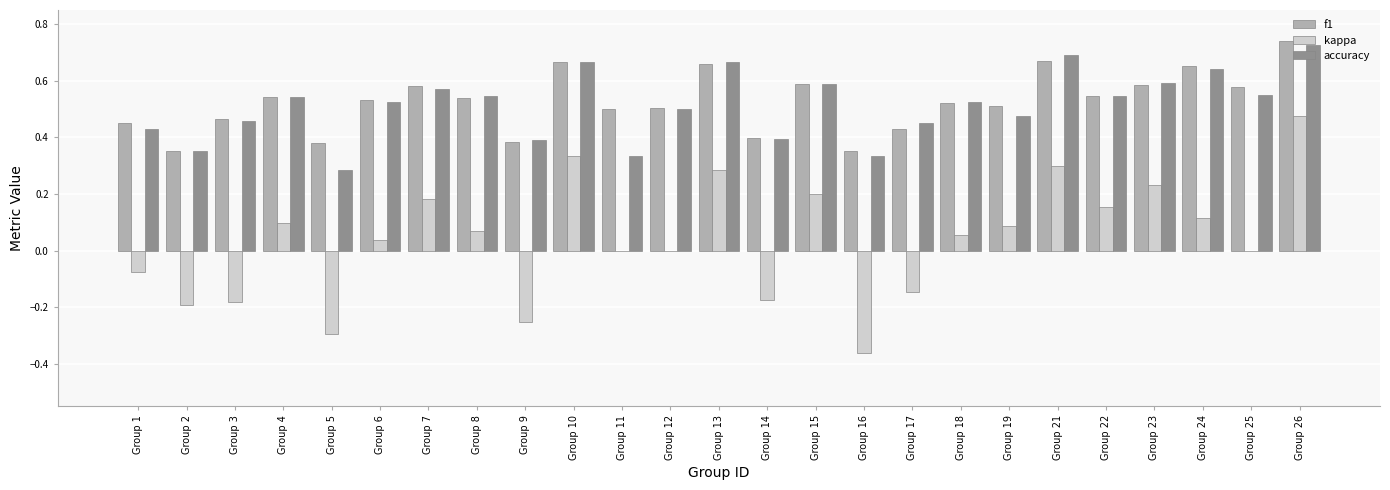

Is the value of f1 at Group 9 greater than the value of kappa at Group 13?

Yes